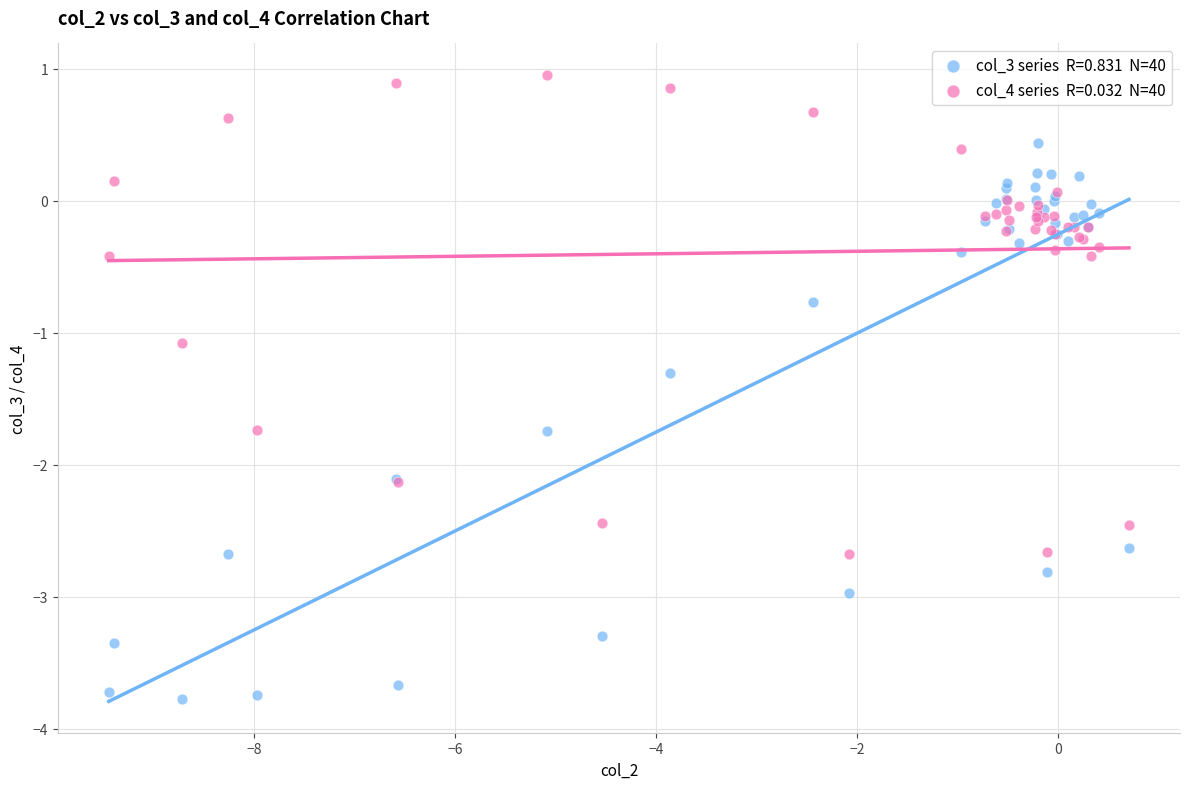

Across all series, what Y value is closest to -1?

-1.1